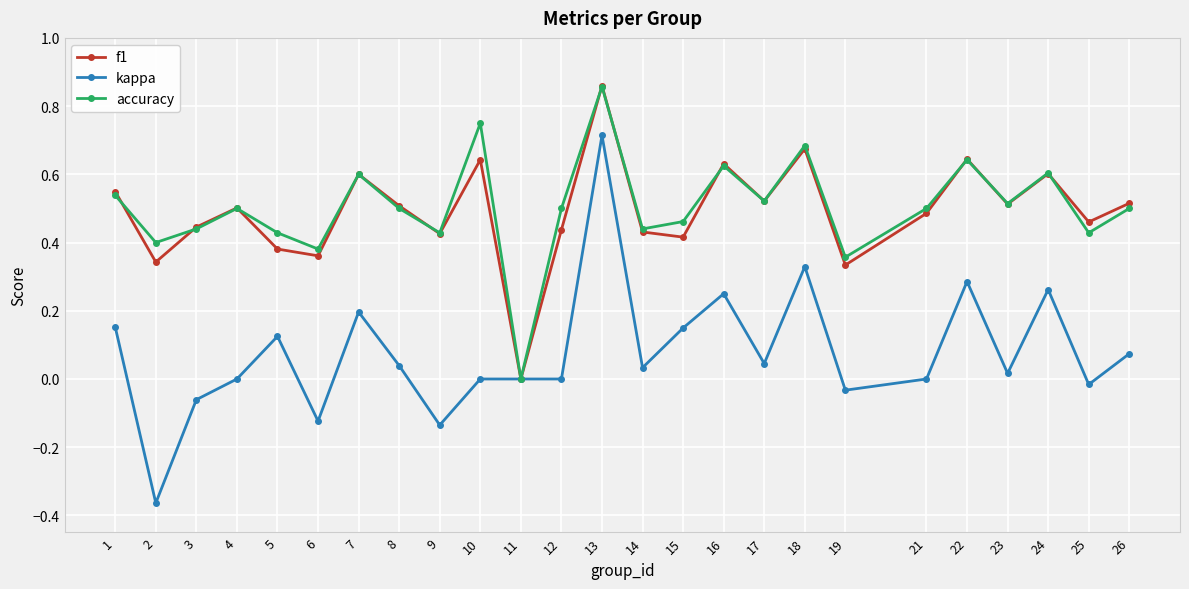

Which category has the lowest value in the accuracy series?

11